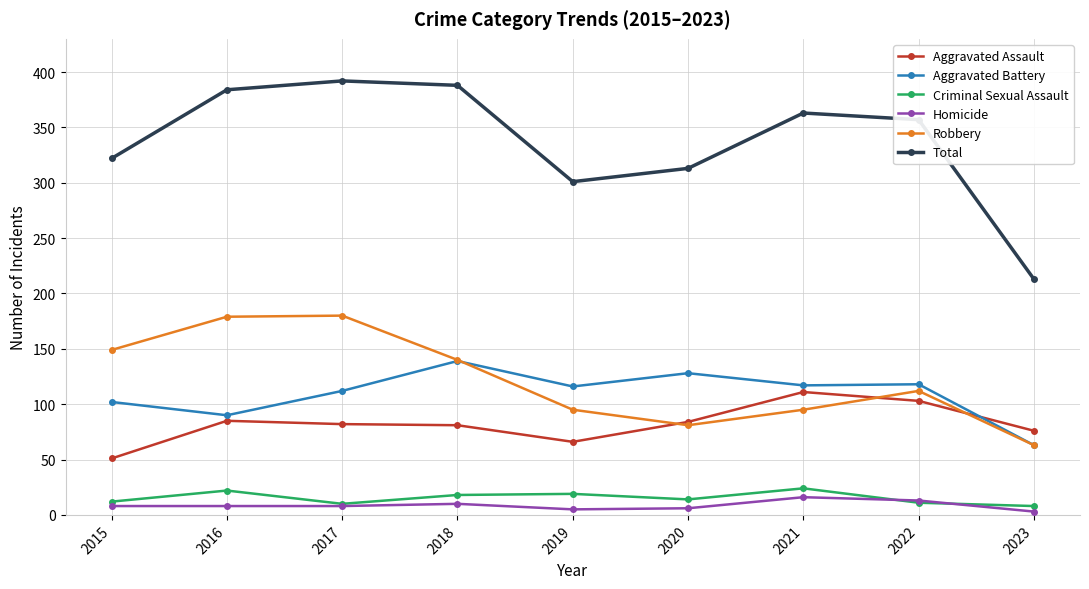

Is it true that Aggravated Assault equals 47 at 2018?

False